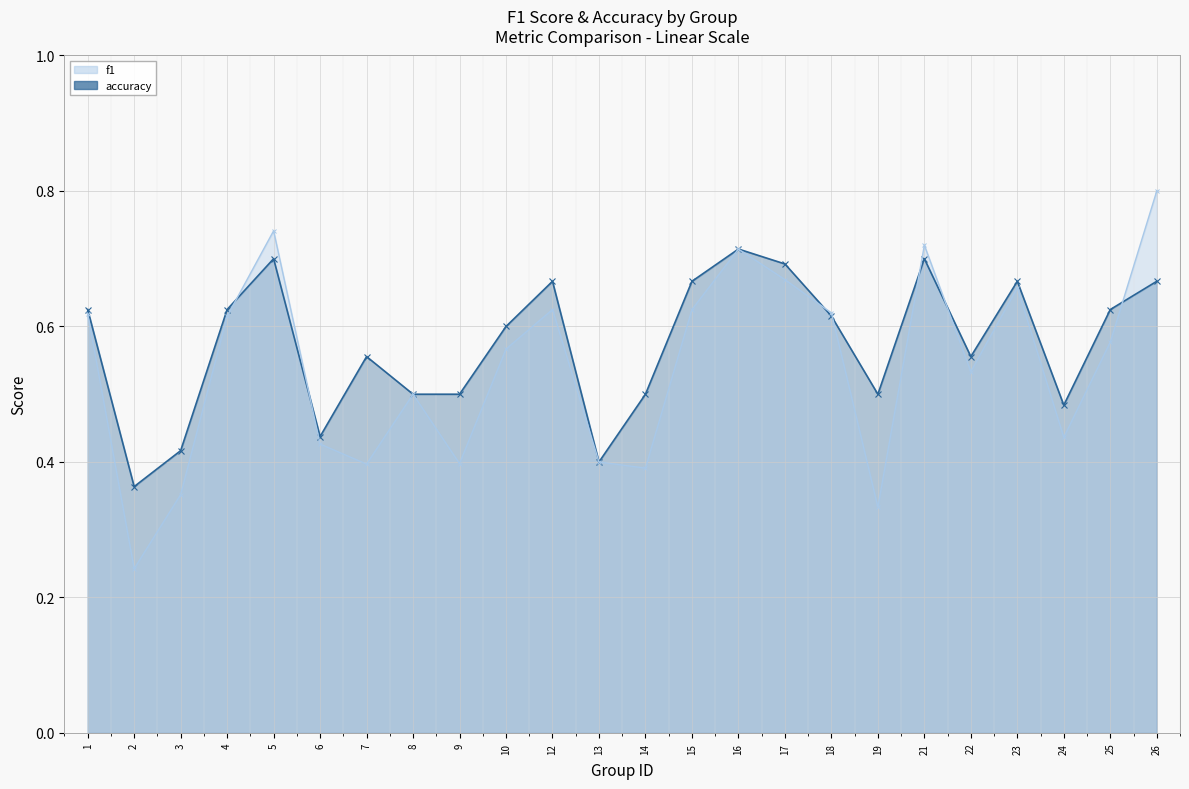

Where is accuracy nearest to the value 0?

2